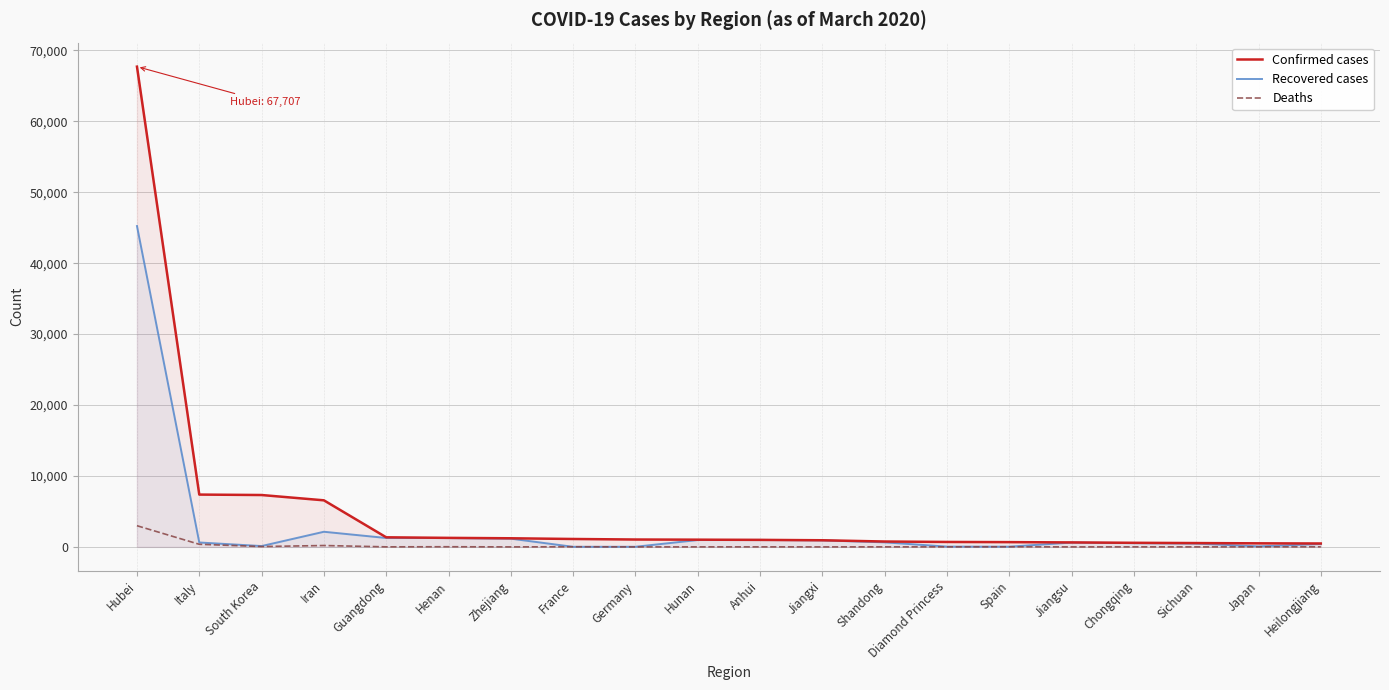

Rank the series at Italy from highest to lowest value.

Confirmed cases, Recovered cases, Deaths